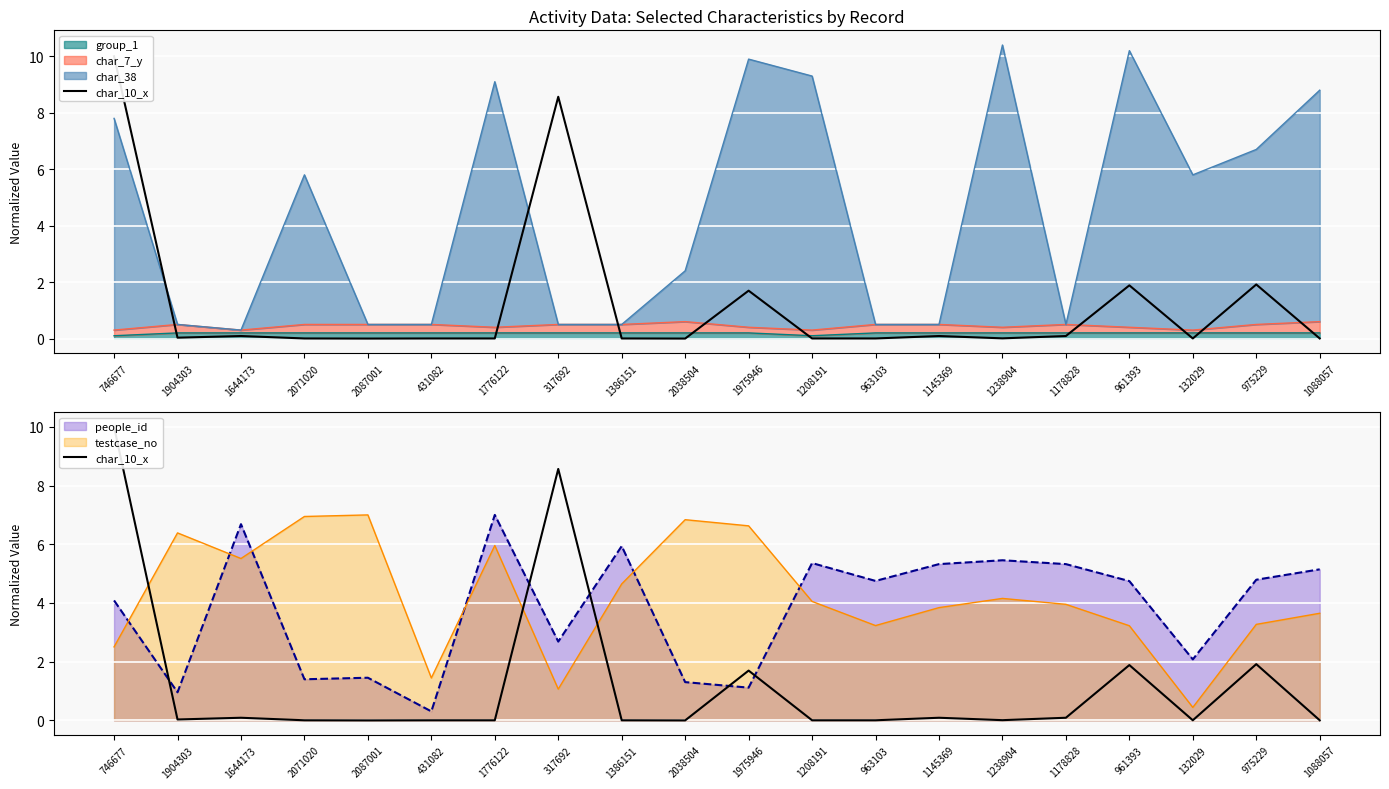

How many lines are shown in the chart?

1